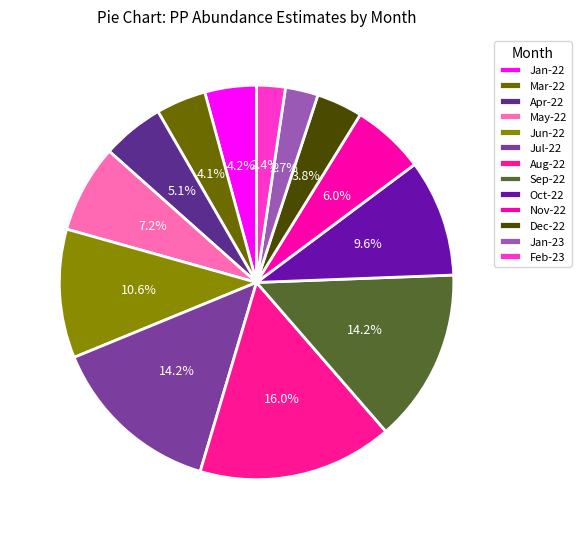

How many slices are in this pie chart?

13